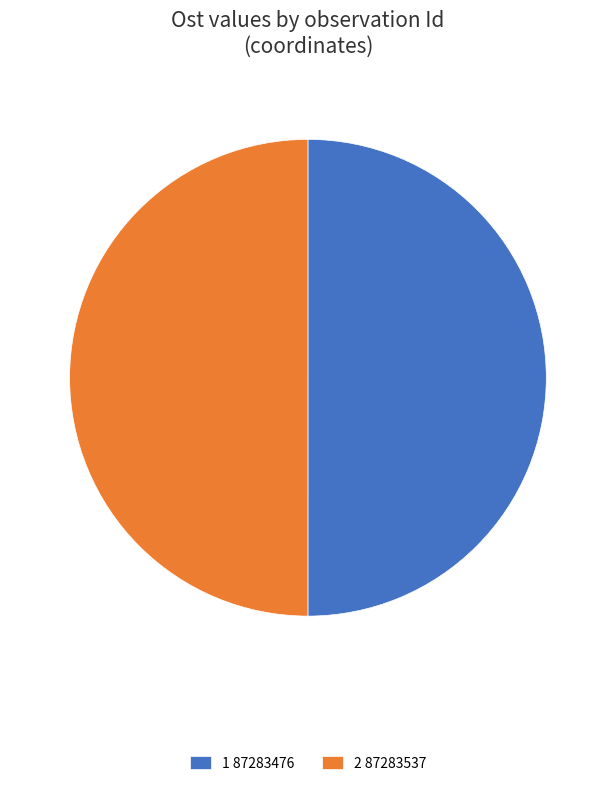

What is the ratio of the value at 1 87283476 to the value at 2 87283537?

1.0